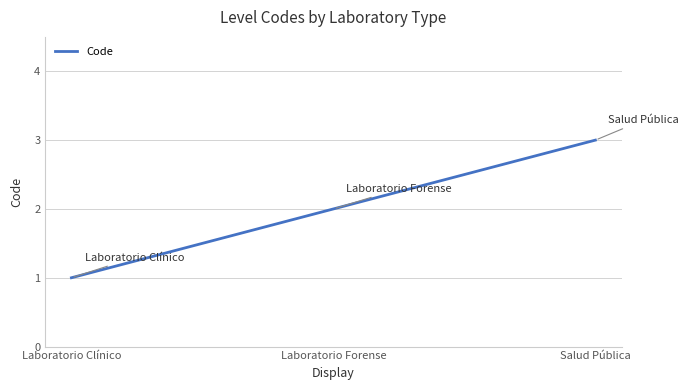

Reading right to left, transcribe all the data shown in this chart.

3	2	1